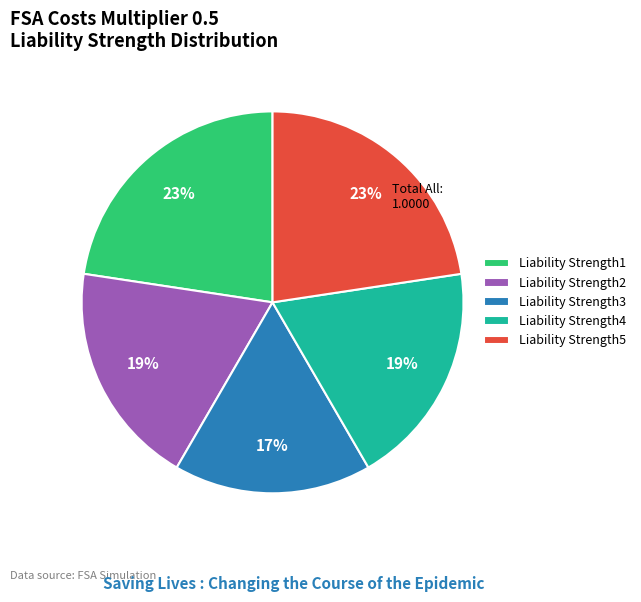

Does any single category account for the majority?

No